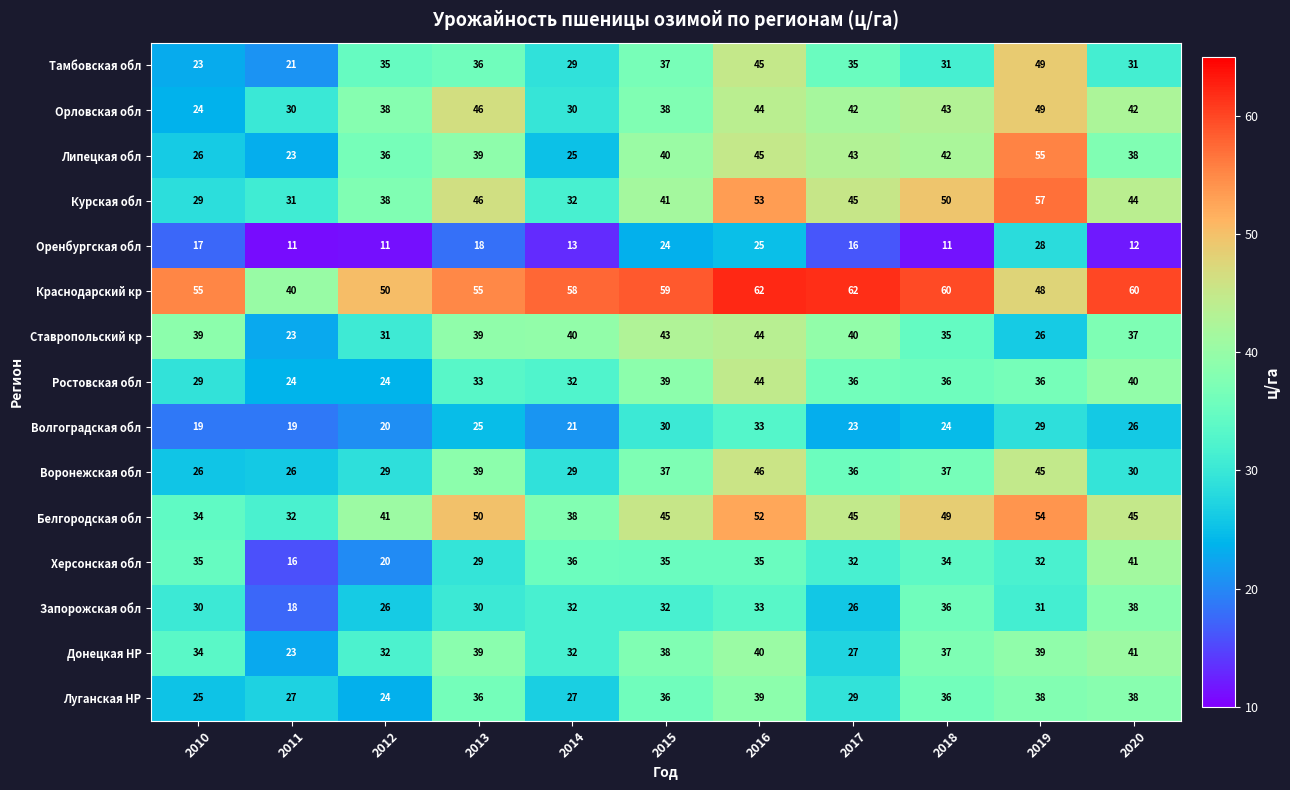

Is it true that Ставропольский кр equals 26 at 2019?

True